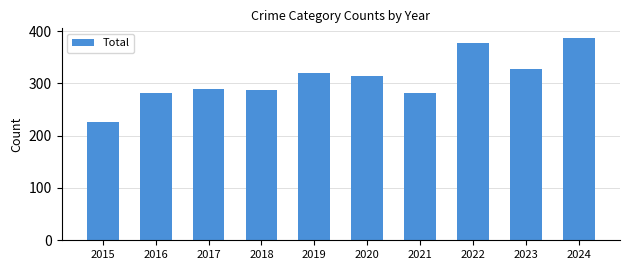

Read the value at 2018, to the nearest 50.

300